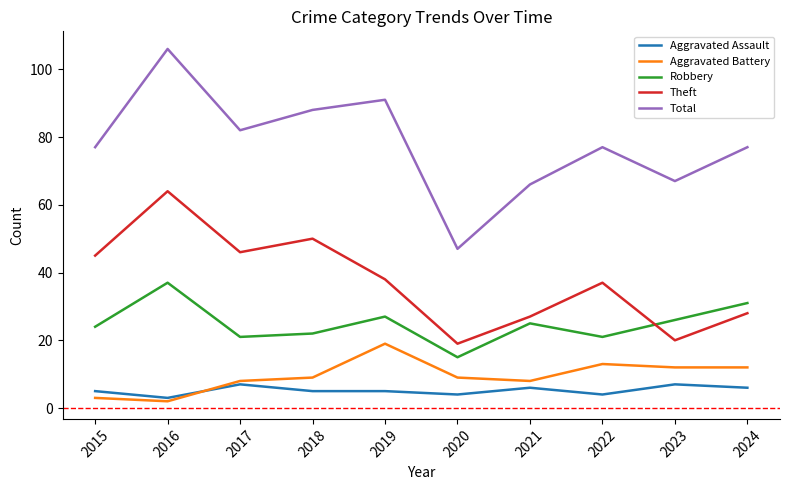

List the series in order of their peak value, lowest first.

Aggravated Assault, Aggravated Battery, Robbery, Theft, Total